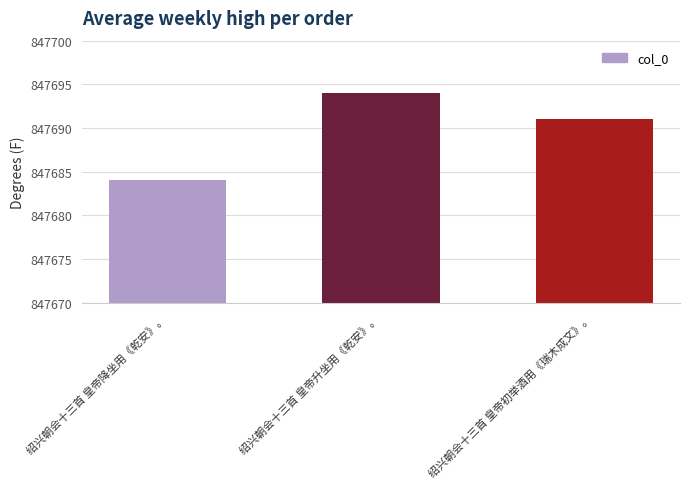

What is the difference between the values at 绍兴朝会十三首 皇帝降坐用《乾安》。 and 绍兴朝会十三首 皇帝初举酒用《瑞木成文》。?

7